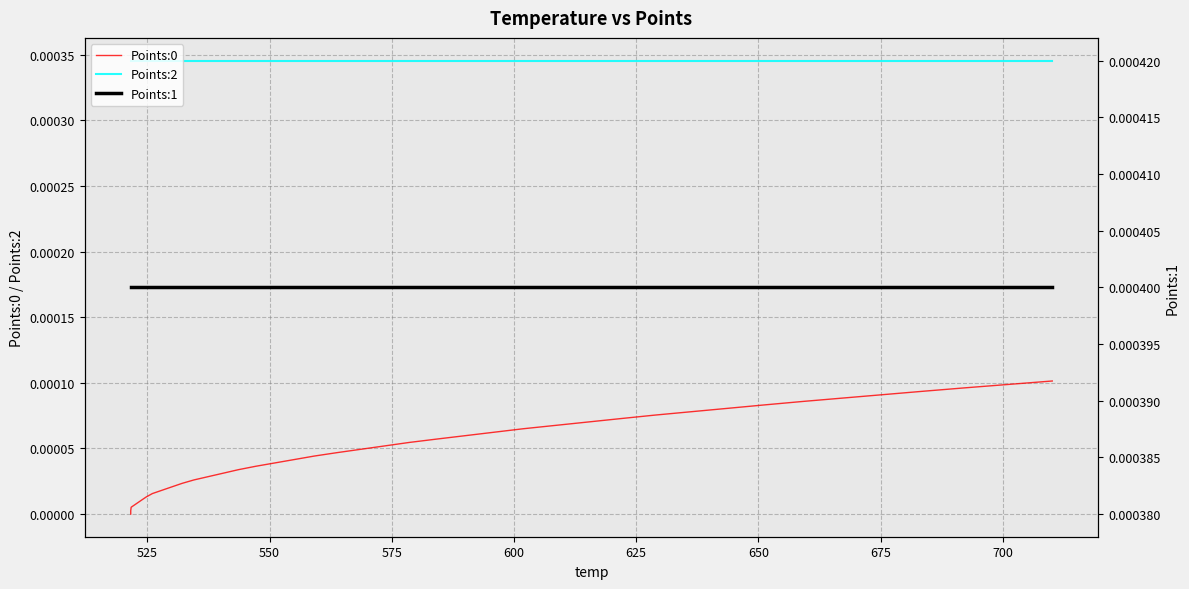

Reading left to right, extract all data points from this chart.

Points:0: 0.0	0.0	0.0	0.0	0.0	0.0	0.0	0.0	0.0	0.0	0.0	0.0	0.0	0.0	0.0	0.0	0.0	0.0	0.0	0.0	0.0	0.0	0.0	0.0	0.0	0.0	0.0	0.0	0.0	0.0	0.0	0.0	0.0	0.0	0.0	0.0	0.0	0.0	0.0	0.0
Points:2: 0.0	0.0	0.0	0.0	0.0	0.0	0.0	0.0	0.0	0.0	0.0	0.0	0.0	0.0	0.0	0.0	0.0	0.0	0.0	0.0	0.0	0.0	0.0	0.0	0.0	0.0	0.0	0.0	0.0	0.0	0.0	0.0	0.0	0.0	0.0	0.0	0.0	0.0	0.0	0.0
Points:1: 0.0	0.0	0.0	0.0	0.0	0.0	0.0	0.0	0.0	0.0	0.0	0.0	0.0	0.0	0.0	0.0	0.0	0.0	0.0	0.0	0.0	0.0	0.0	0.0	0.0	0.0	0.0	0.0	0.0	0.0	0.0	0.0	0.0	0.0	0.0	0.0	0.0	0.0	0.0	0.0